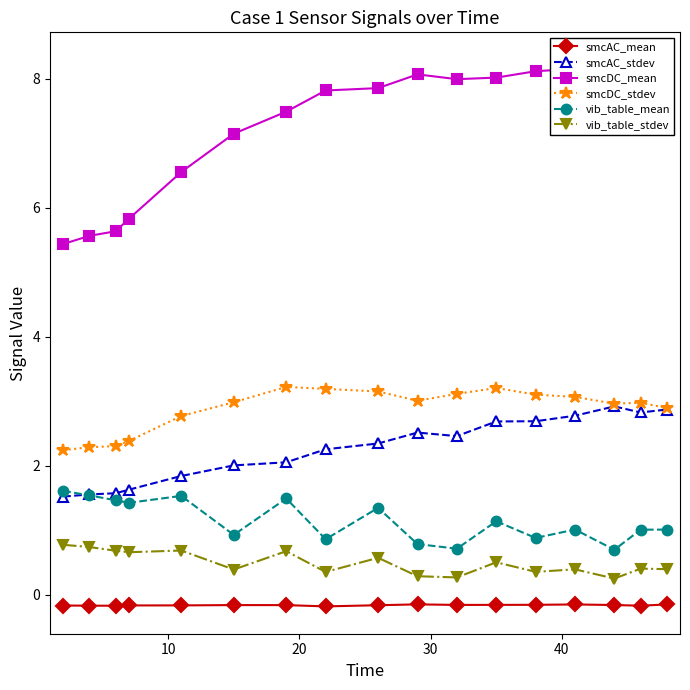

What is the average value of the smcAC_mean series?

-0.2